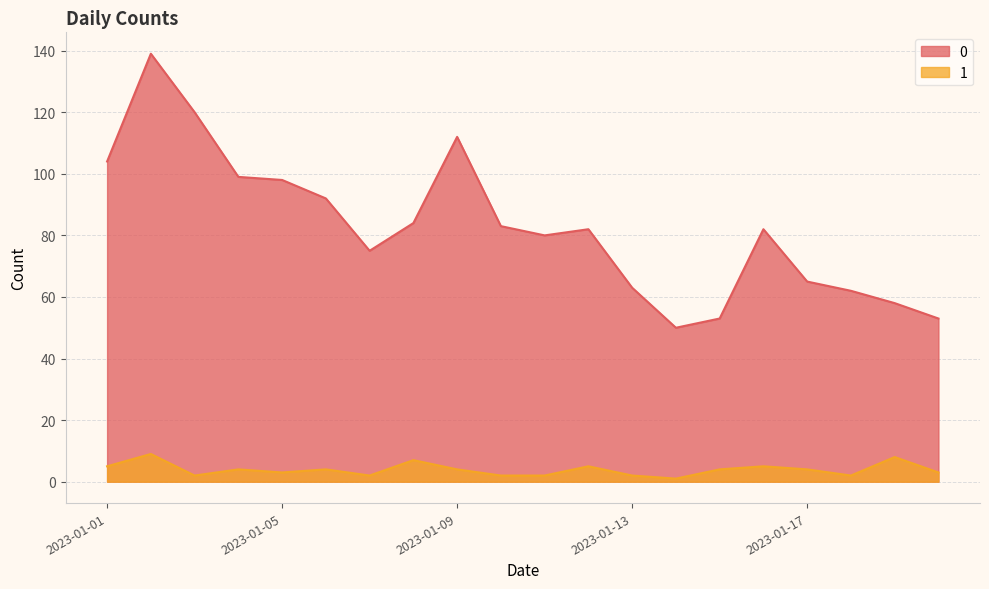

What is the sum of the 0 values at 2023-01-17 and 2023-01-14?

115